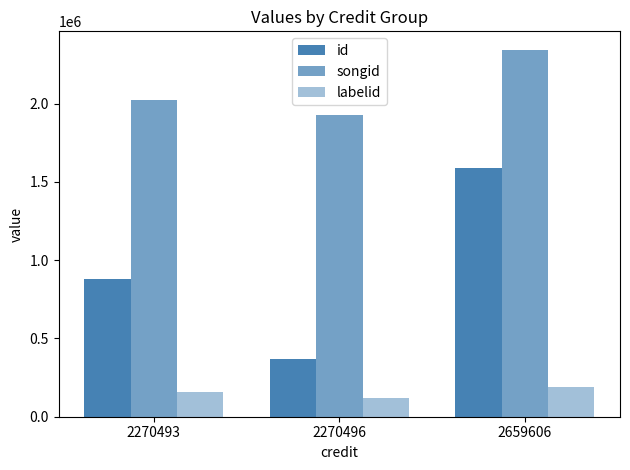

What is the sum of all labelid values?

472483.0